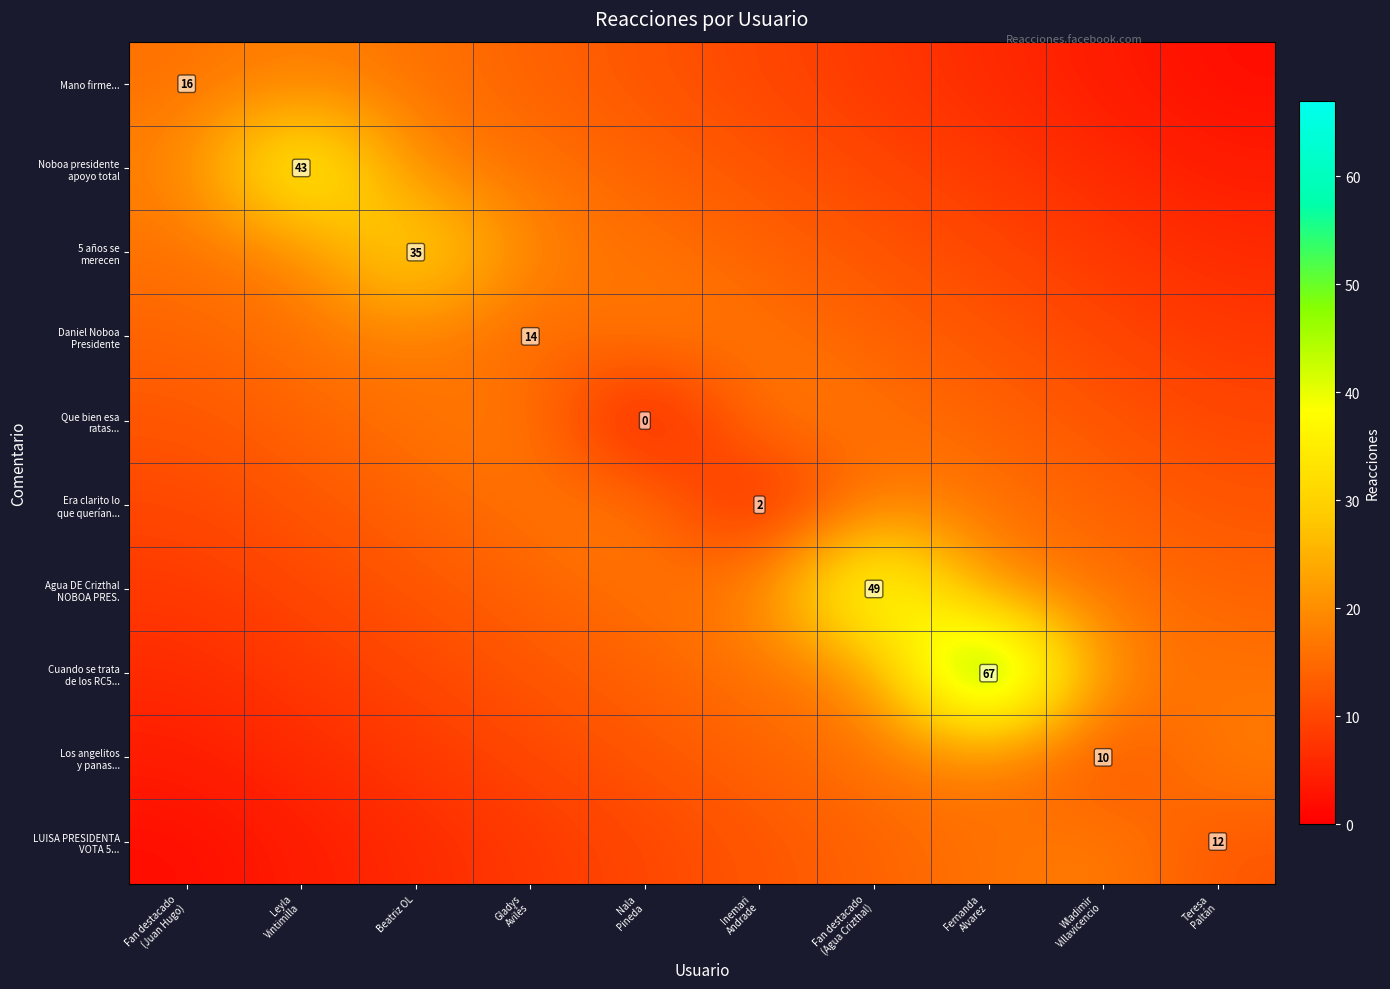

At how many categories does at least one series exceed 22?

4